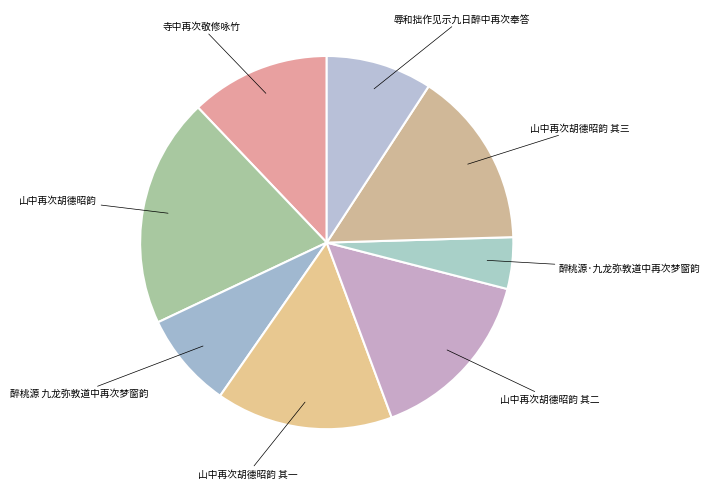

How many segments does this pie chart have?

8